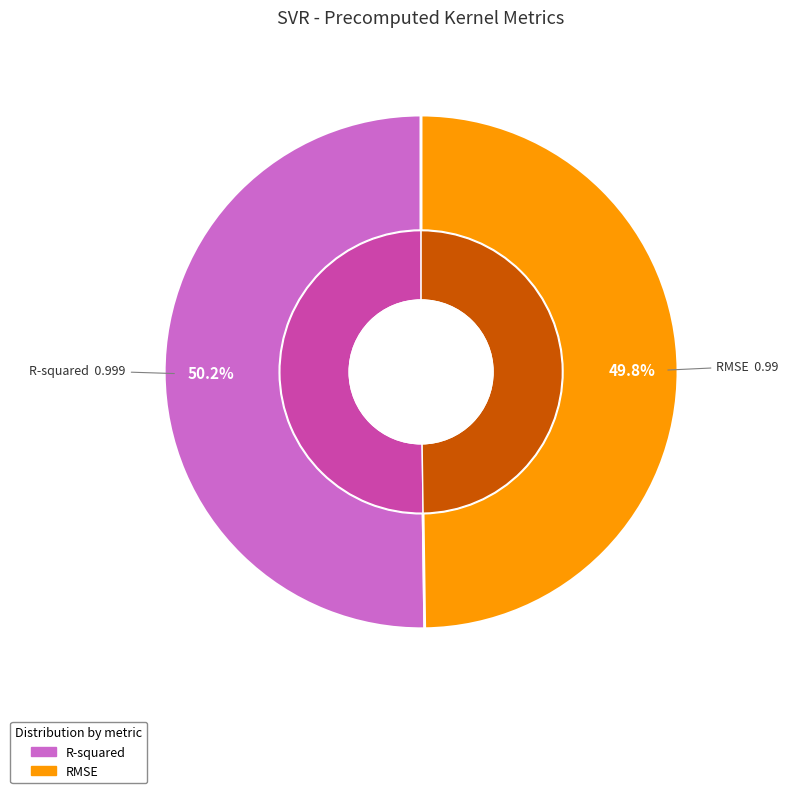

Does any single category account for the majority?

Yes